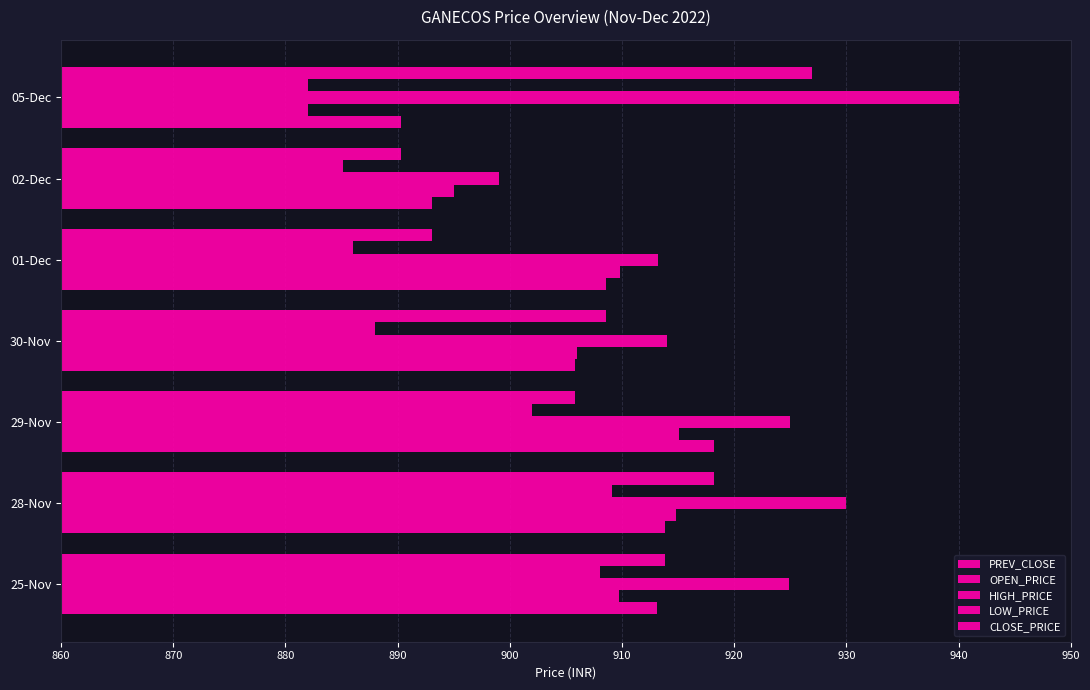

How many data points in PREV_CLOSE are less than 908?

3